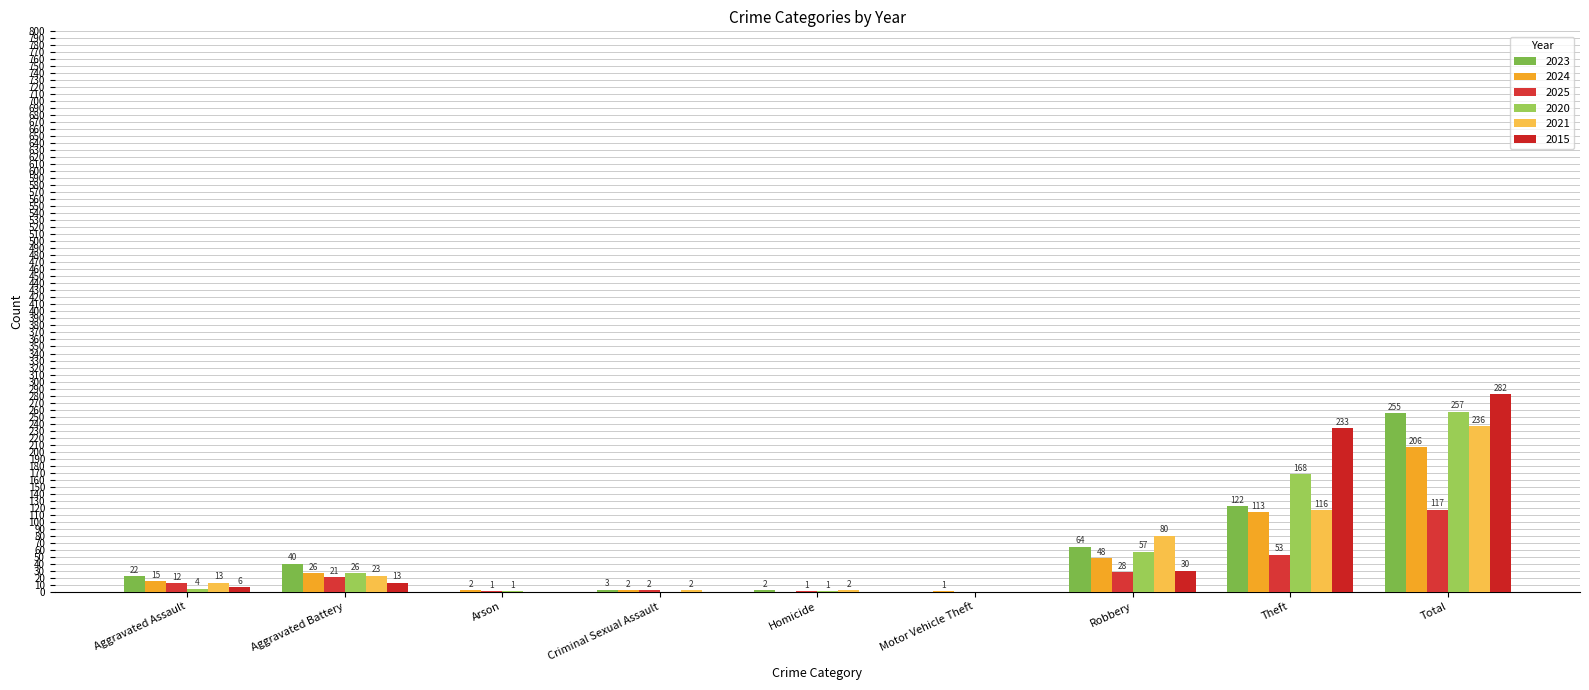

What is the sum of the 2025 values at Criminal Sexual Assault and Aggravated Assault?

14